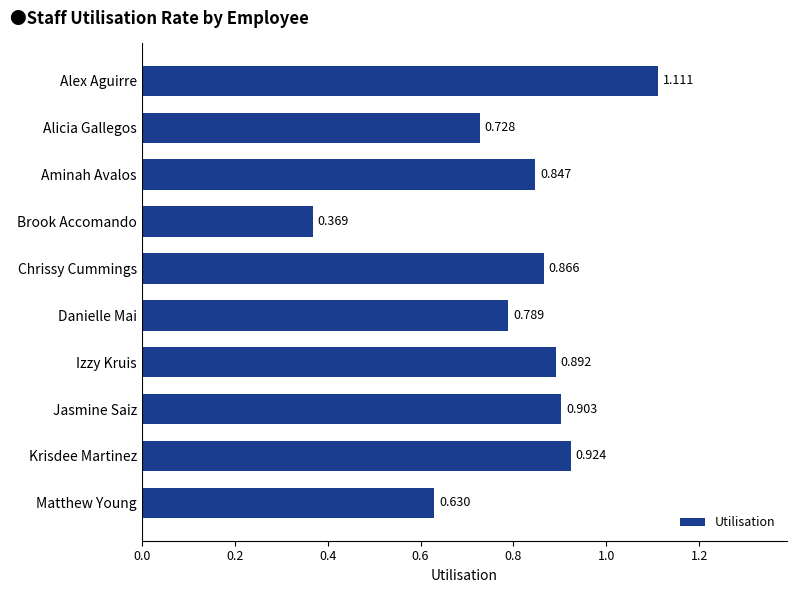

What is the difference between the second highest and second lowest values?

0.3